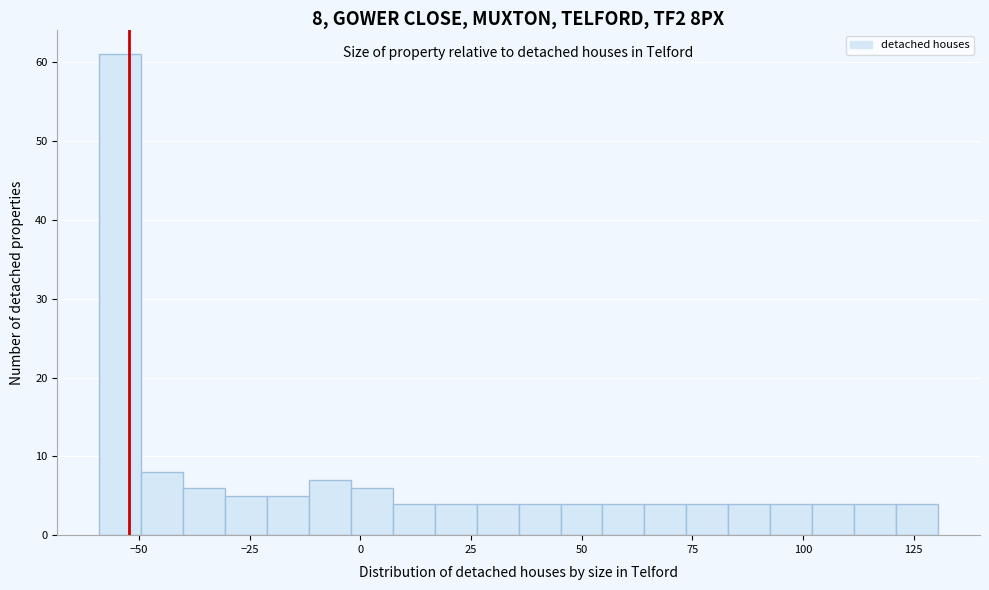

Around what value on the x-axis is the tallest bar? Give the approximate position of its centre, as read against the axis.

-55